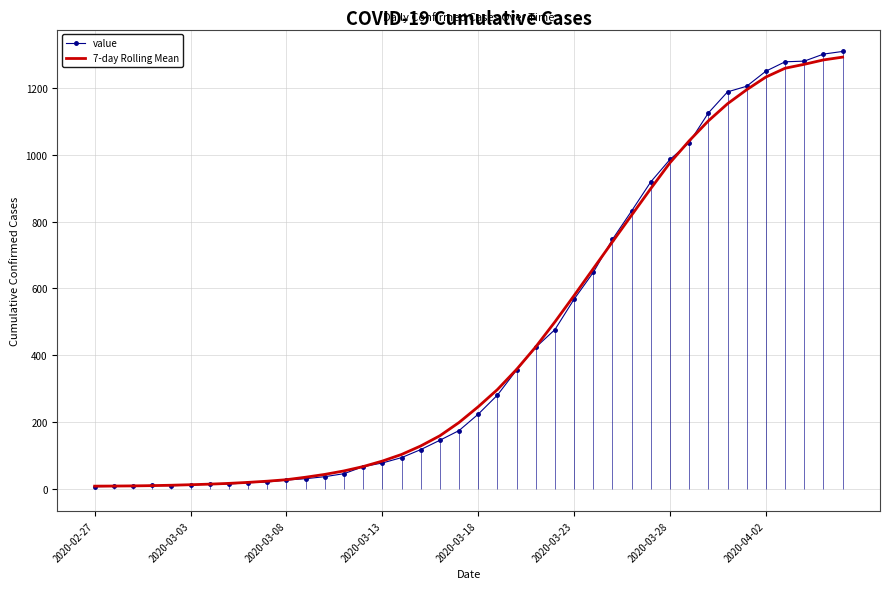

At how many categories does at least one series exceed 745?

13